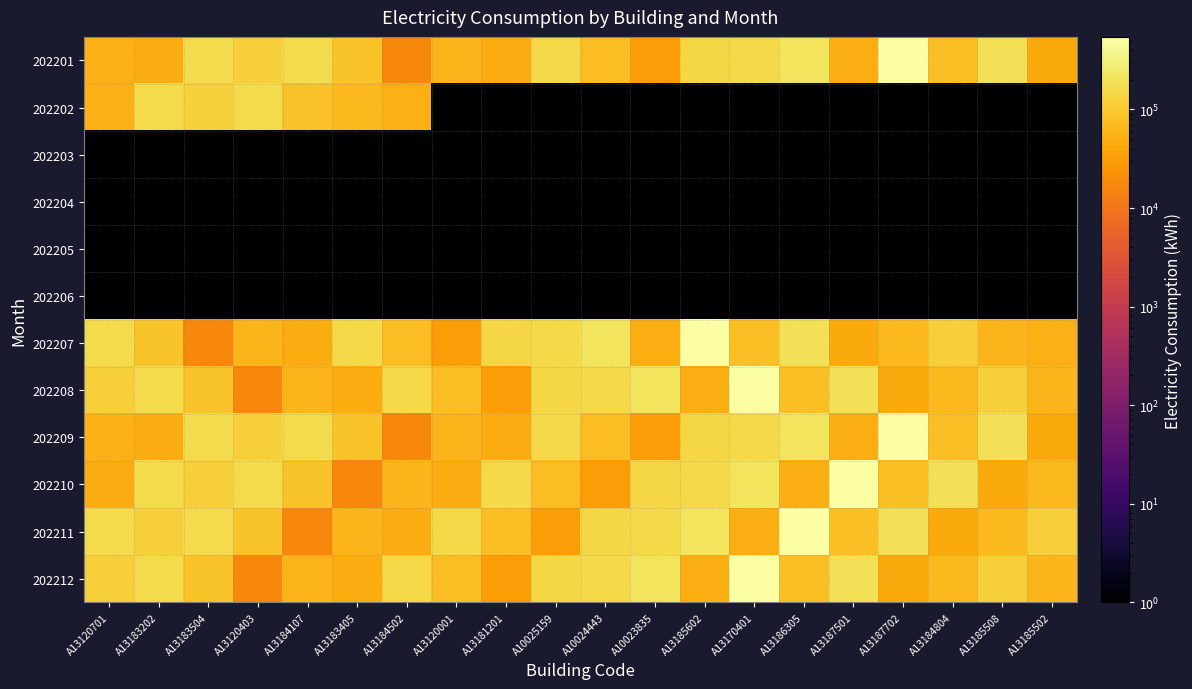

What is the maximum value shown in the chart?

544993